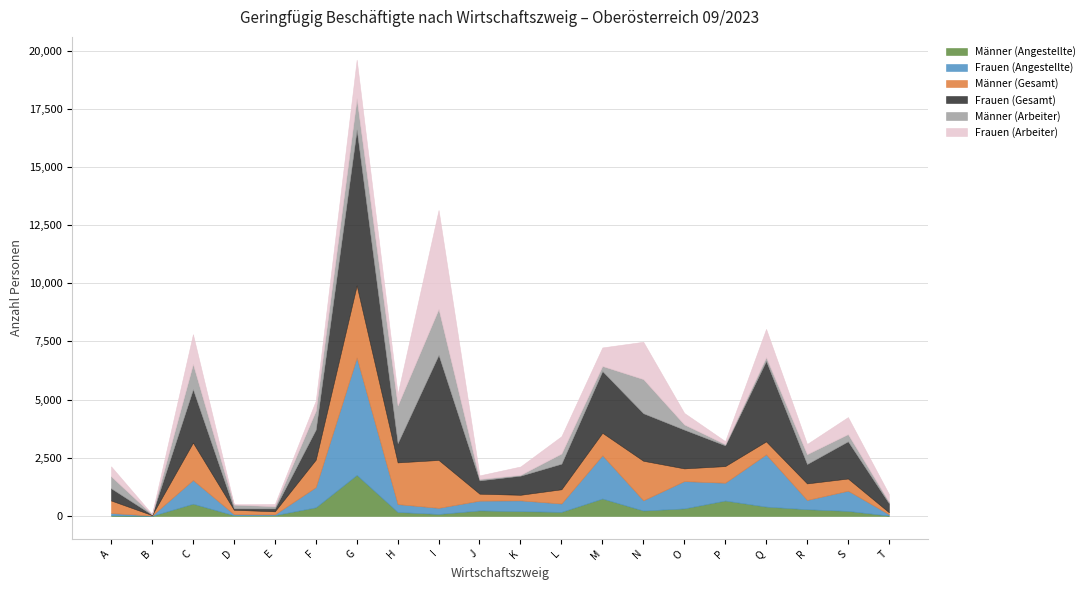

Which series has the widest spread of values?

Frauen (Gesamt)